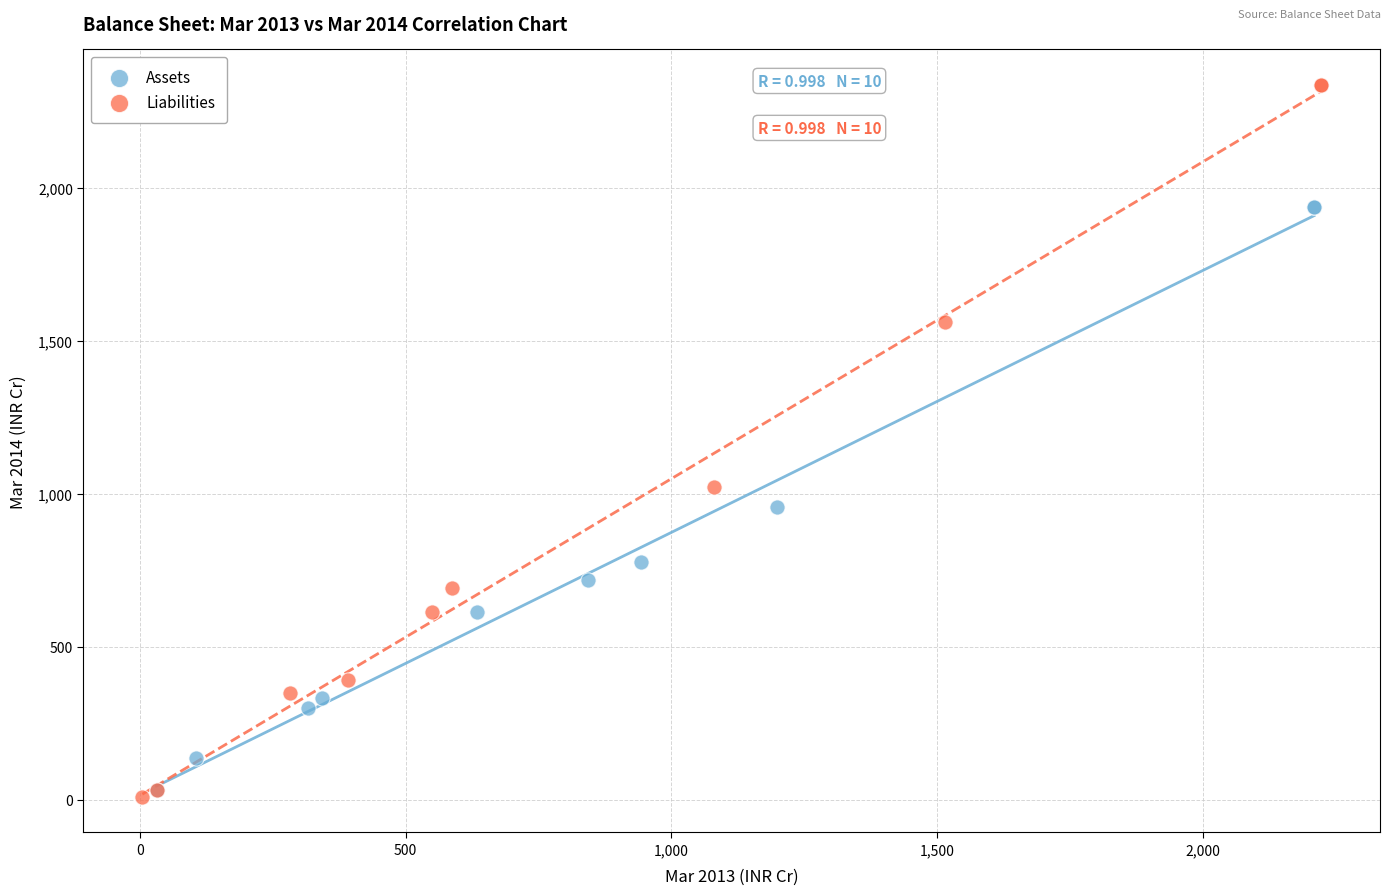

Which series has the widest spread of Y values?

Liabilities